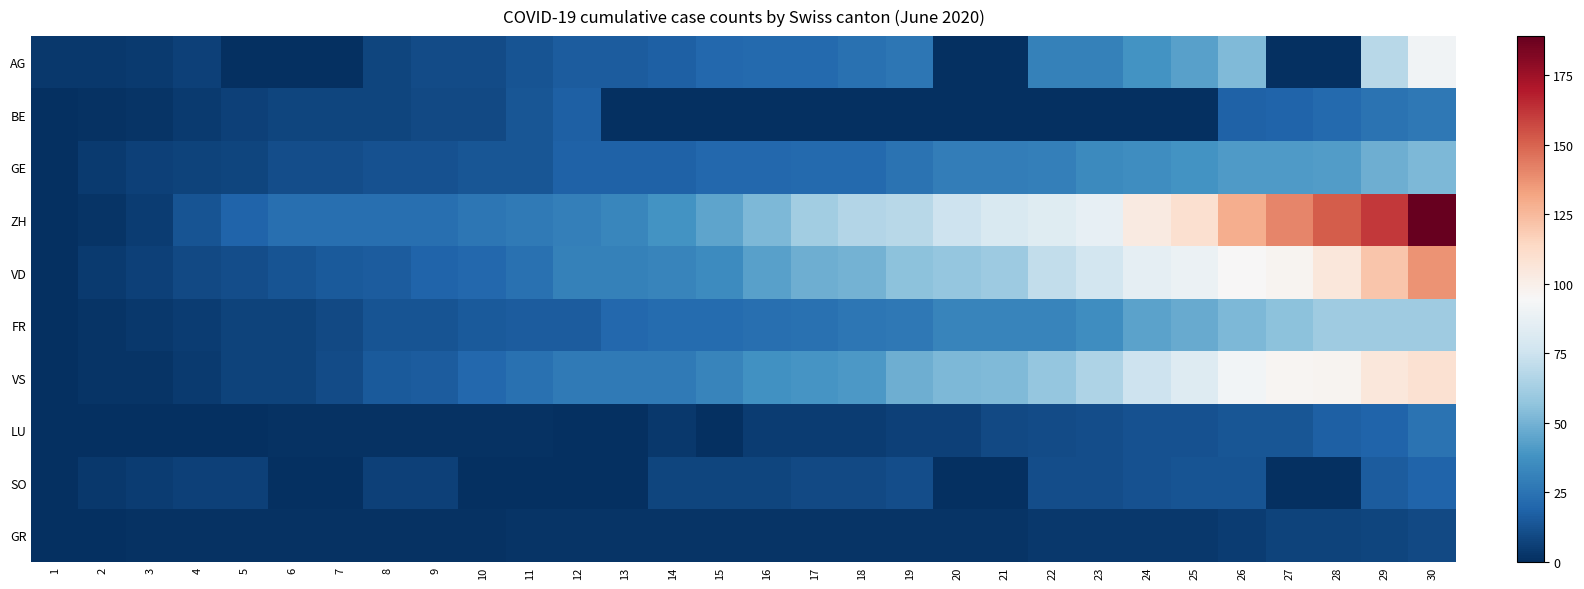

How many data points does each series have?

30